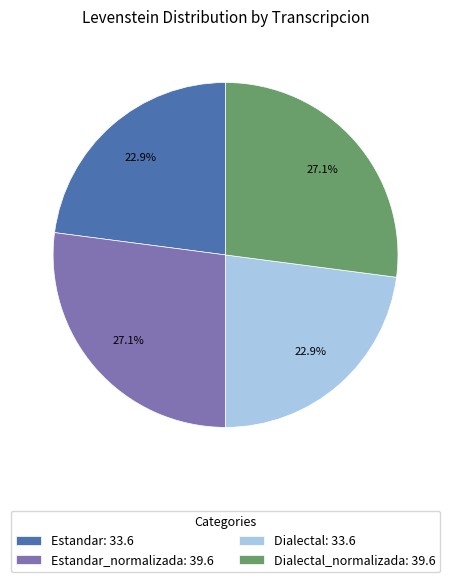

Does any single category account for the majority?

No